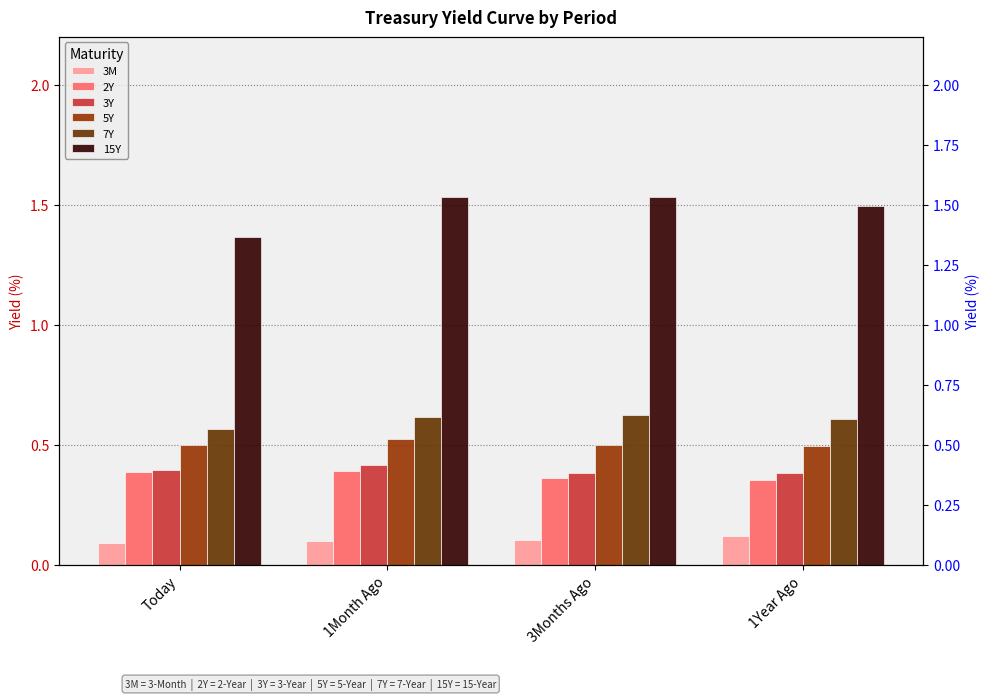

What is the greatest value displayed?

1.5